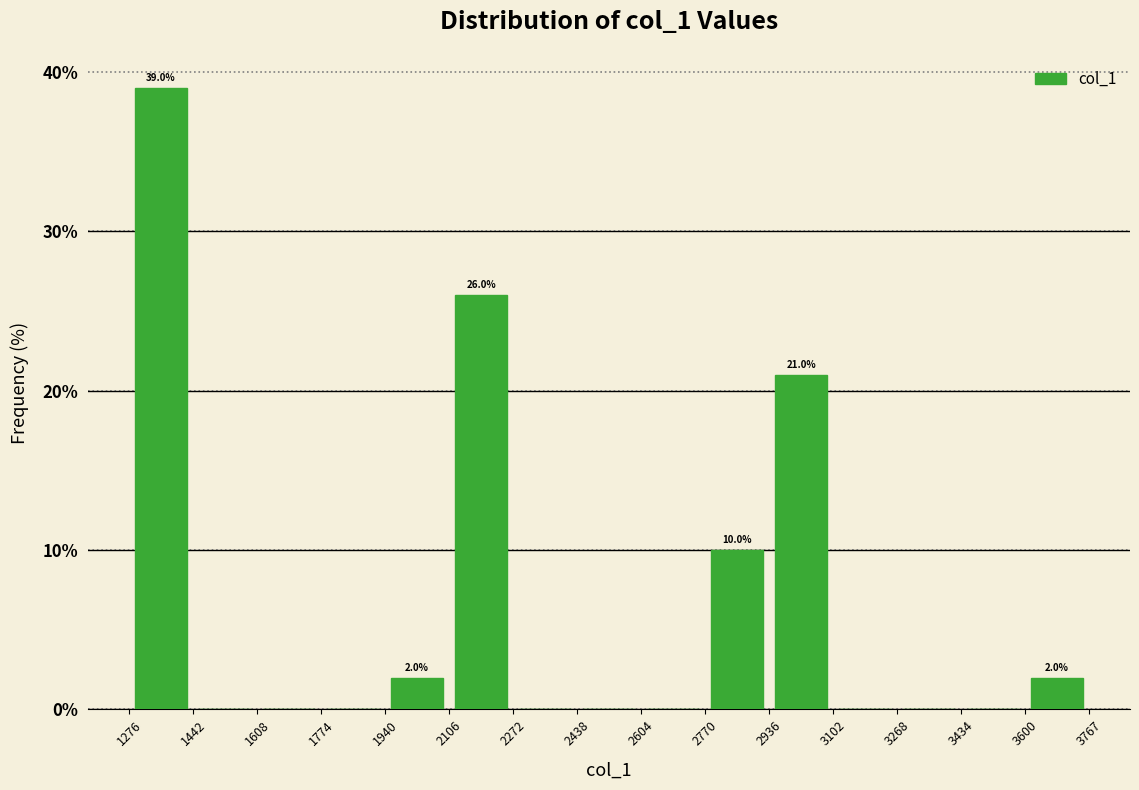

Which range on the x-axis has the tallest bar?

1276 to 1442